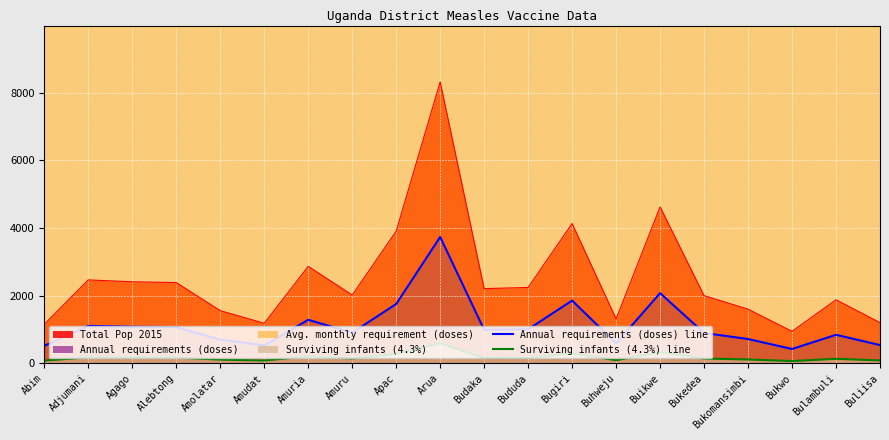

What is the approximate value of Surviving infants (4.3%) line at Amolatar?

111.5